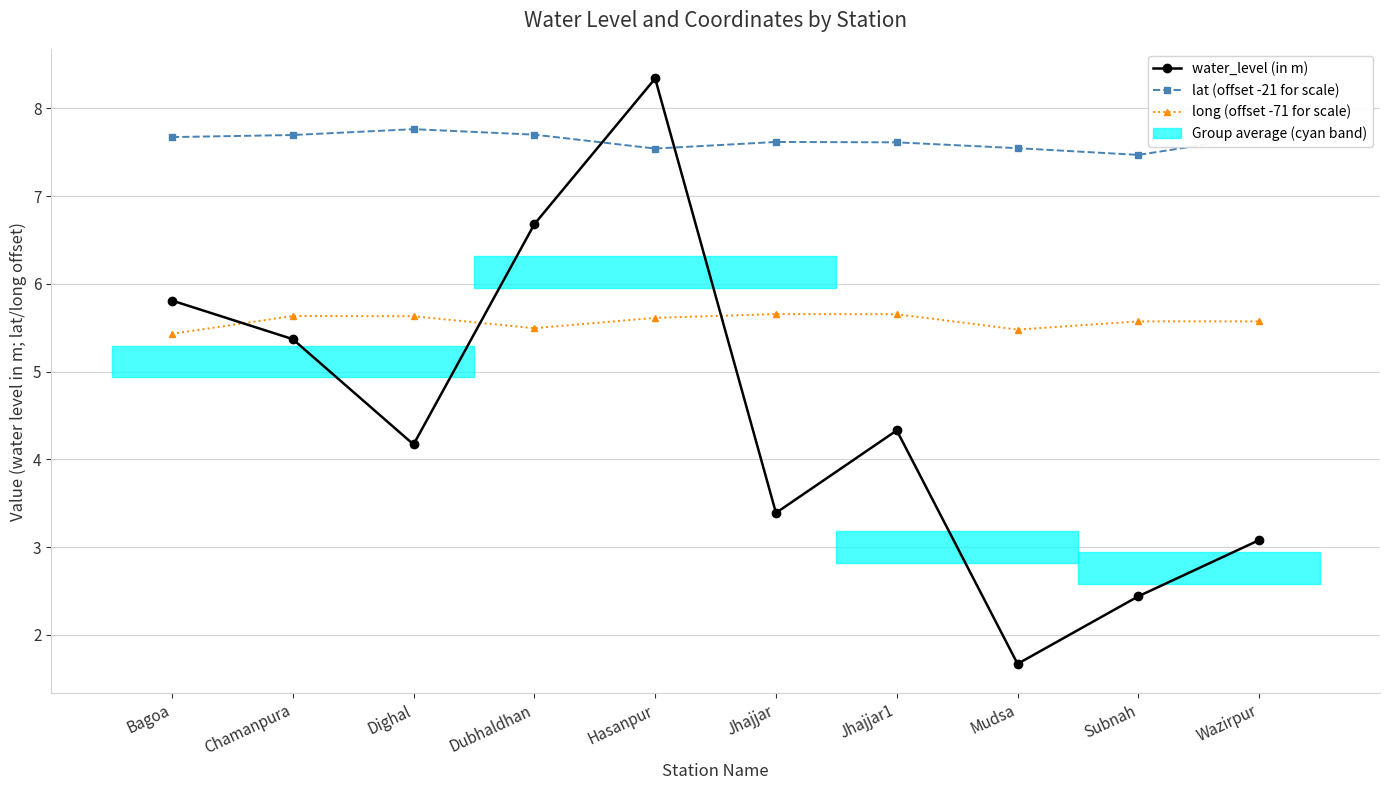

The lat (offset -21 for scale) series shows 2.9 at Mudsa. True or false?

False